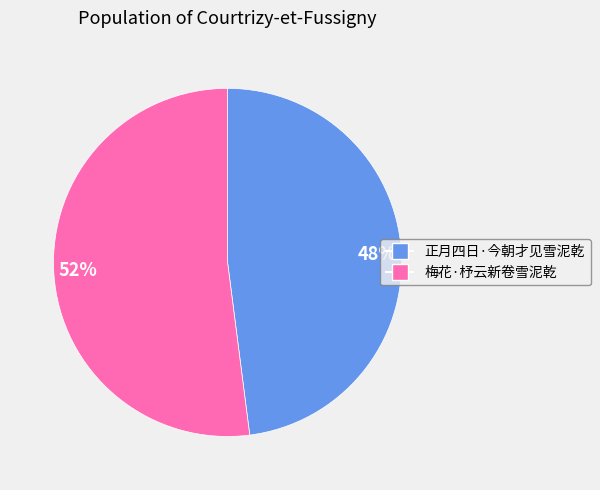

To the nearest percent, what is the average slice percentage?

50%